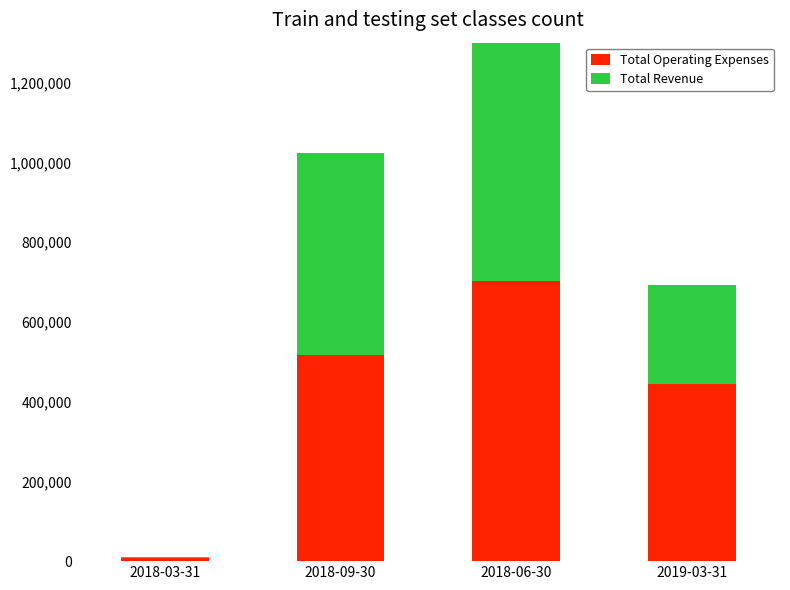

Rank the series by their average value, from highest to lowest.

Total Revenue, Total Operating Expenses